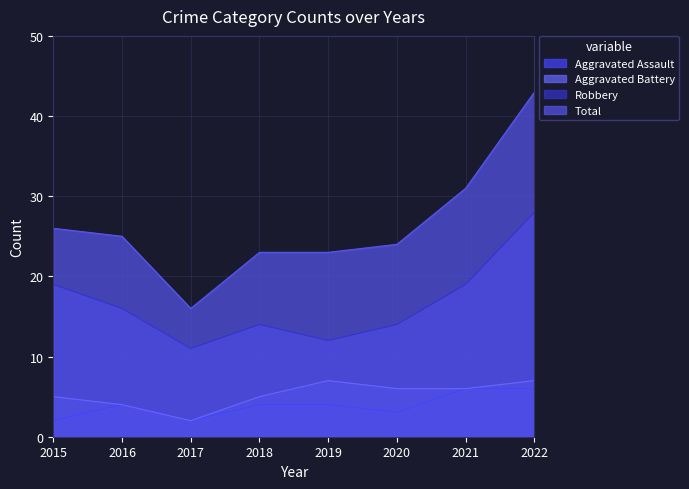

How many distinct data groups are displayed?

4